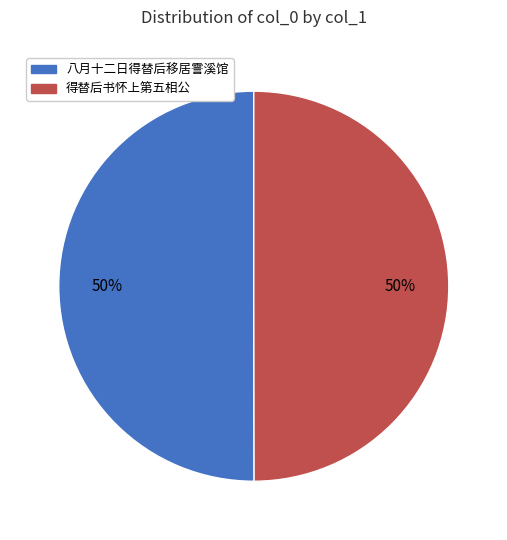

To the nearest percent, what is the average slice percentage?

50%